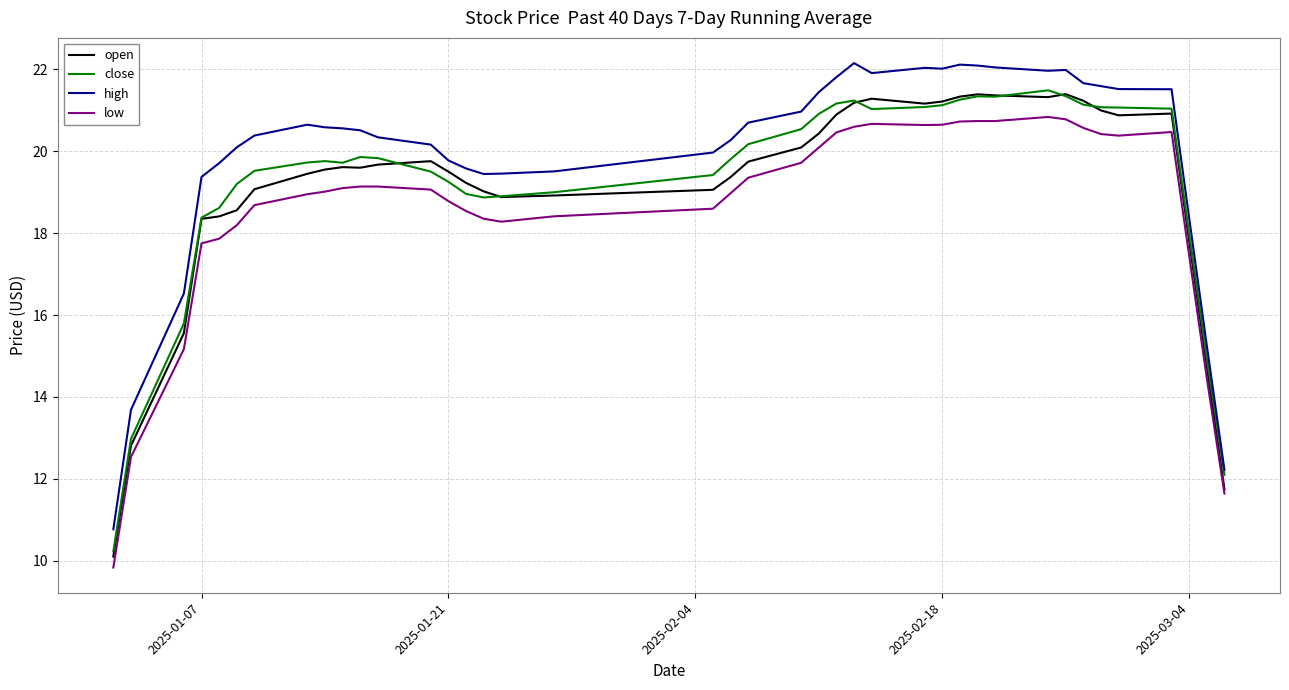

What is the minimum value shown in the chart?

9.8